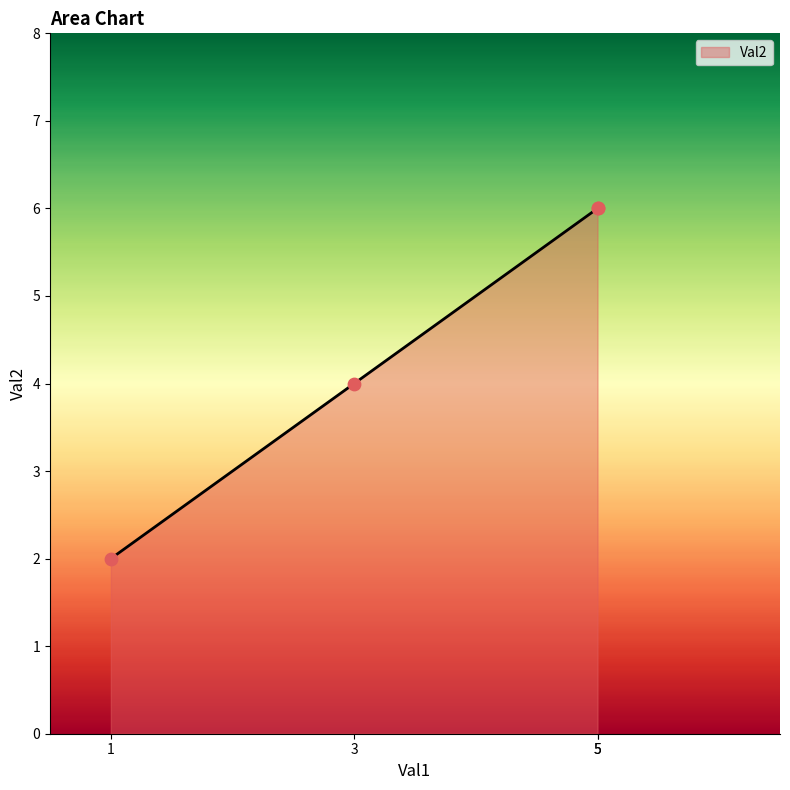

What is the ratio of the value at 5 to the value at 1?

3.0